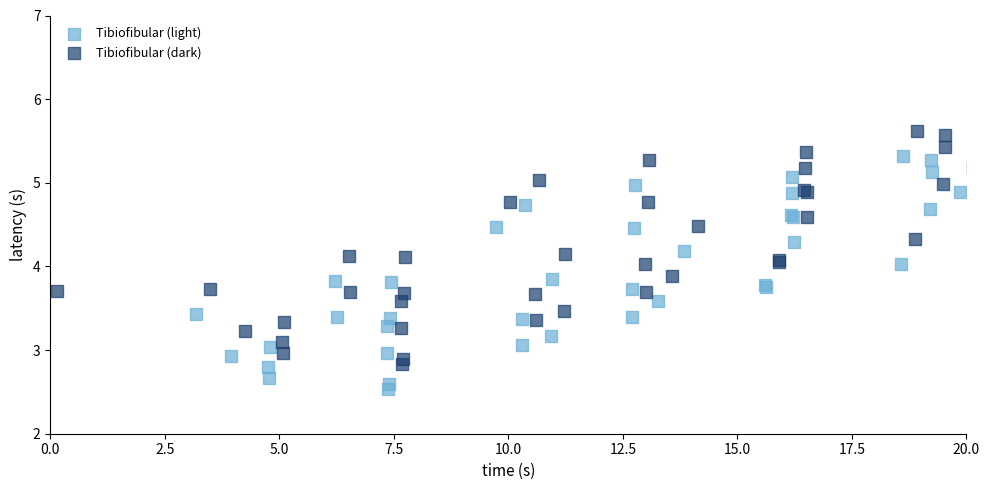

Which series reaches the minimum Y coordinate?

Tibiofibular (light)